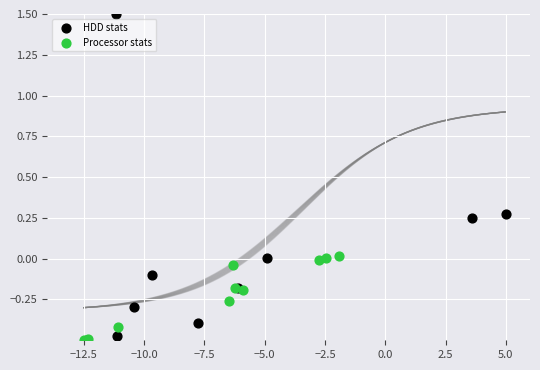

Which series reaches the maximum Y coordinate?

HDD stats